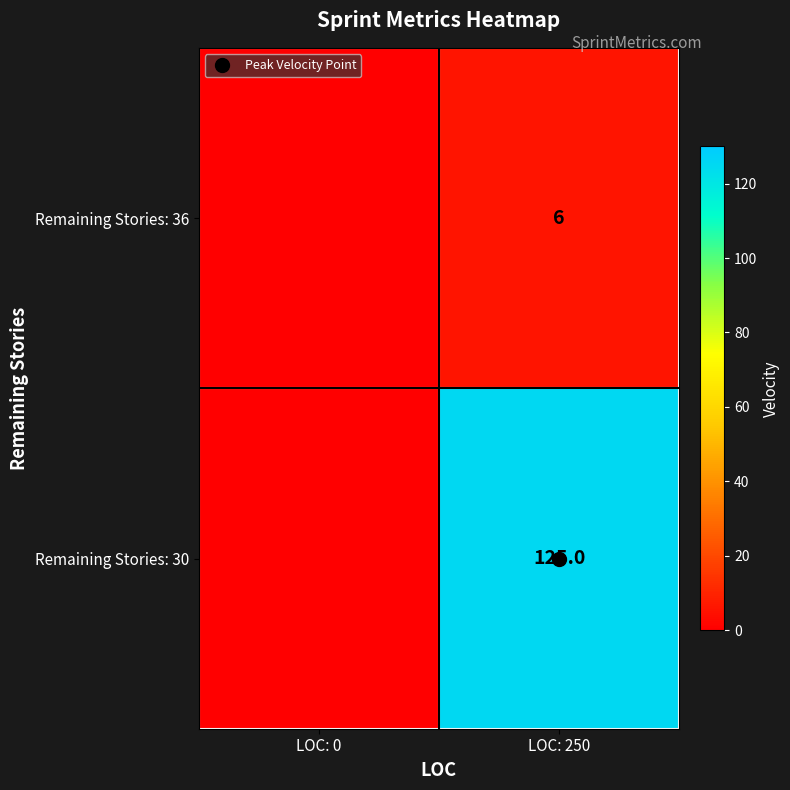

What is the highest value of the Remaining Stories: 30 series?

125